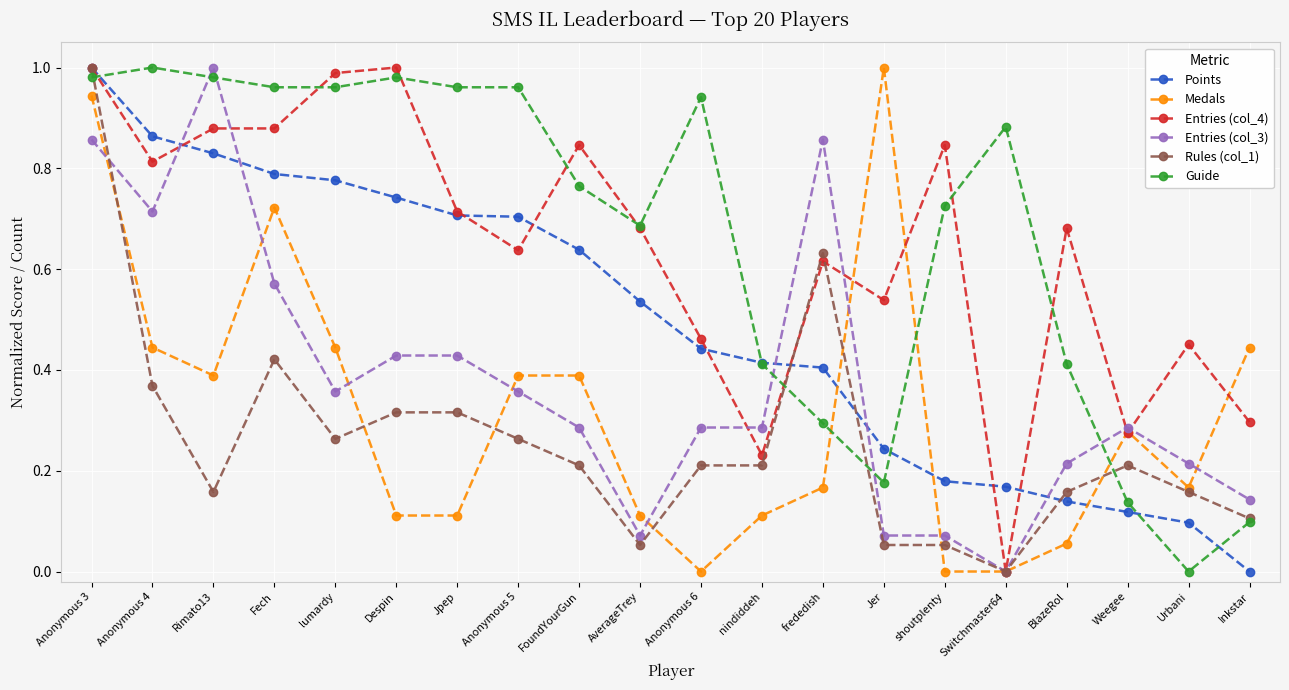

What is the total value across all series at Anonymous 3?

5.8